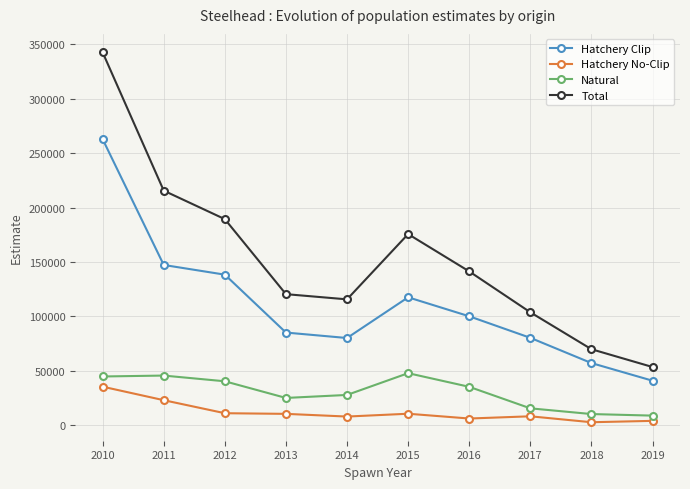

What is the maximum value shown in the chart?

342672.5